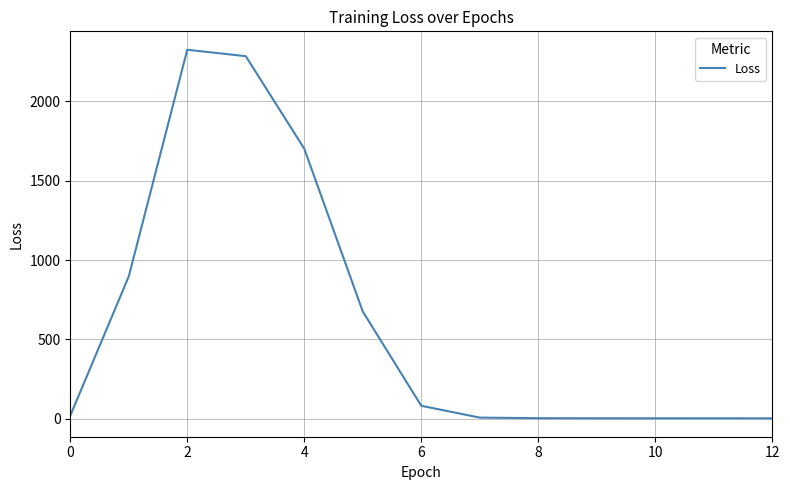

Count the number of data series in this chart.

1